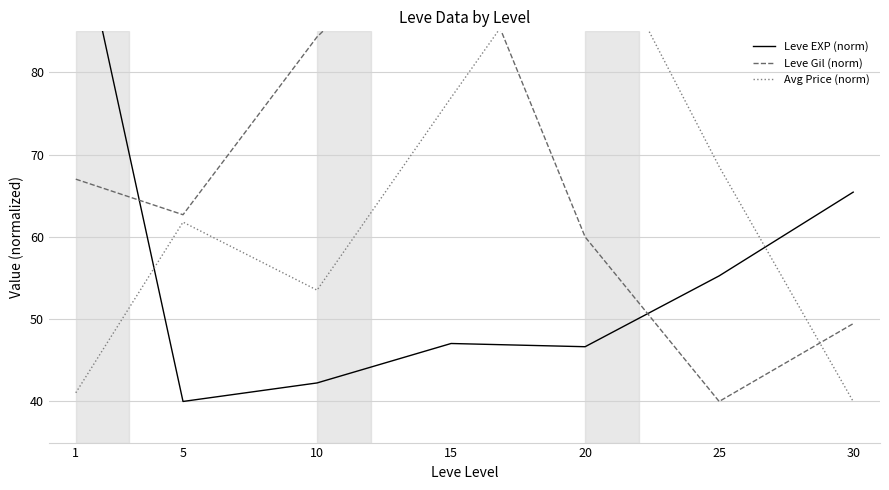

Does the chart display data point markers on the line(s)?

No